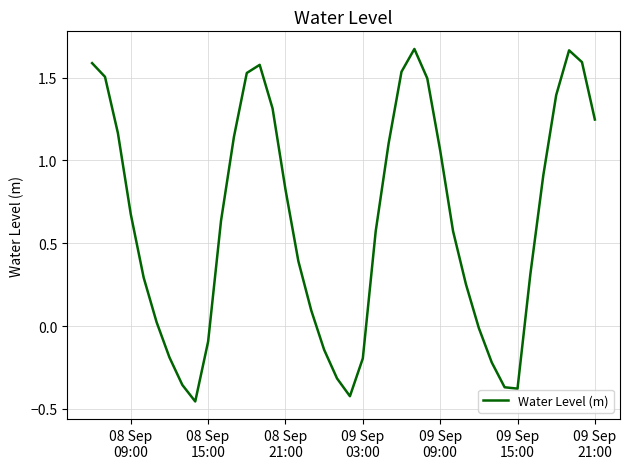

What is the difference between the maximum and minimum values?

2.1